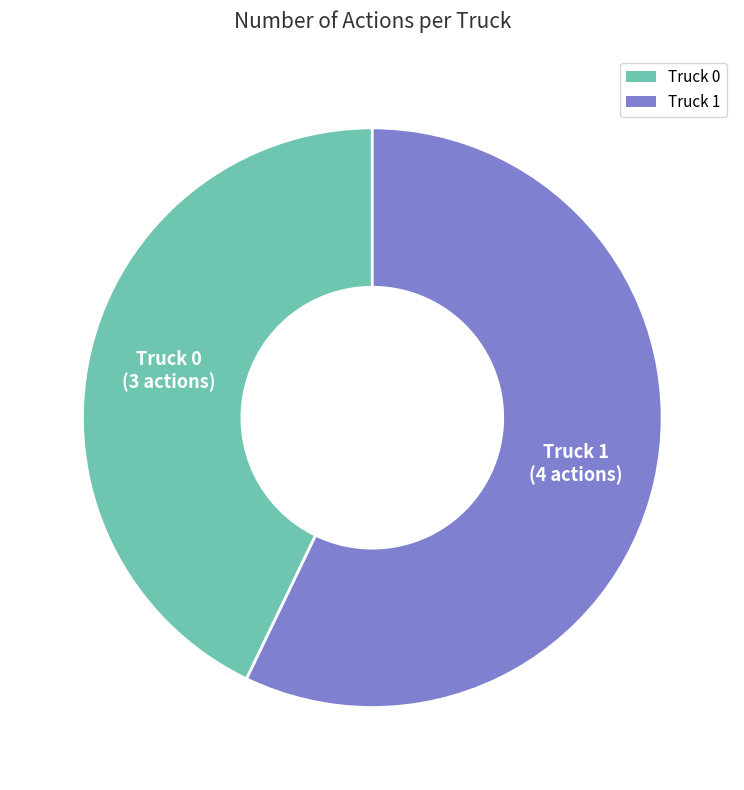

Rank the categories by value from lowest to highest.

Truck 0, Truck 1